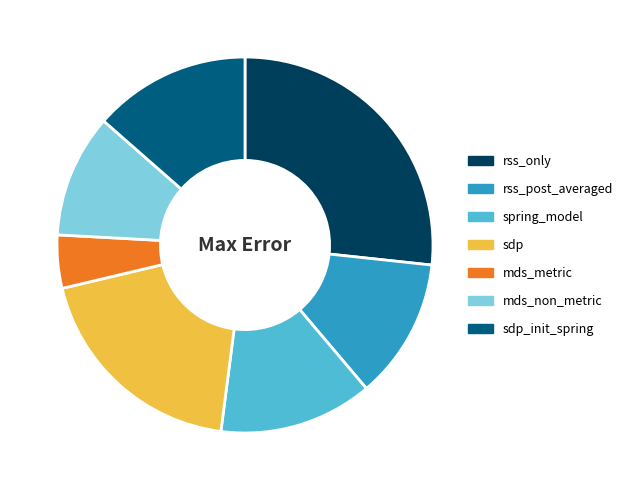

What is the smallest slice in the pie chart?

mds_metric